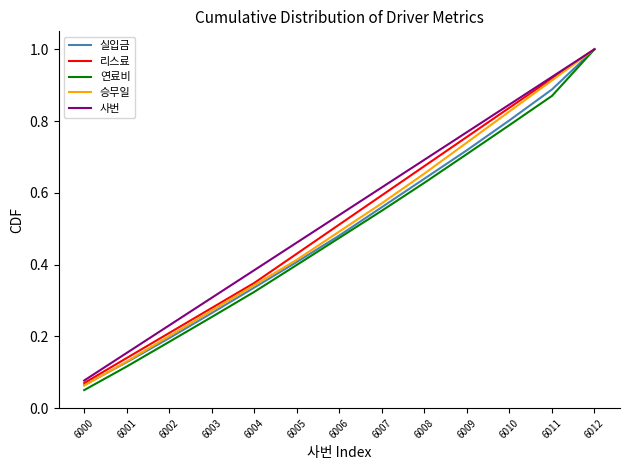

How many lines are shown in the chart?

5